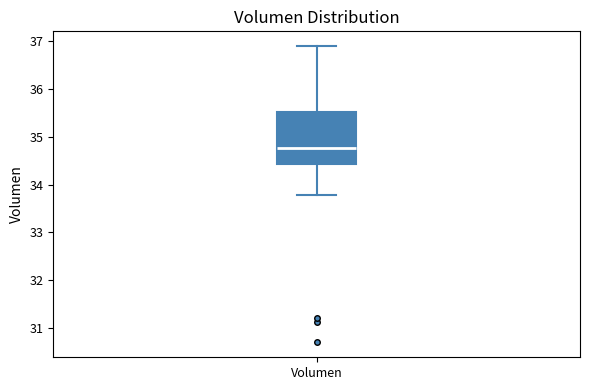

Transcribe this box plot: give where the median line is, the range the box spans, and where the two whiskers end, as read against the y-axis. The values are not printed on the chart, so give them approximately, as read against the axis.

median 34.8, box 34.4 to 35.5, whiskers 33.8 to 36.9